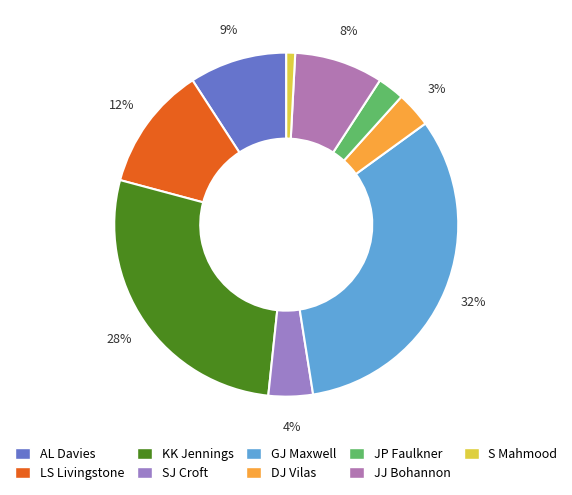

The SJ Croft slice represents 4% of the pie. True or false?

True